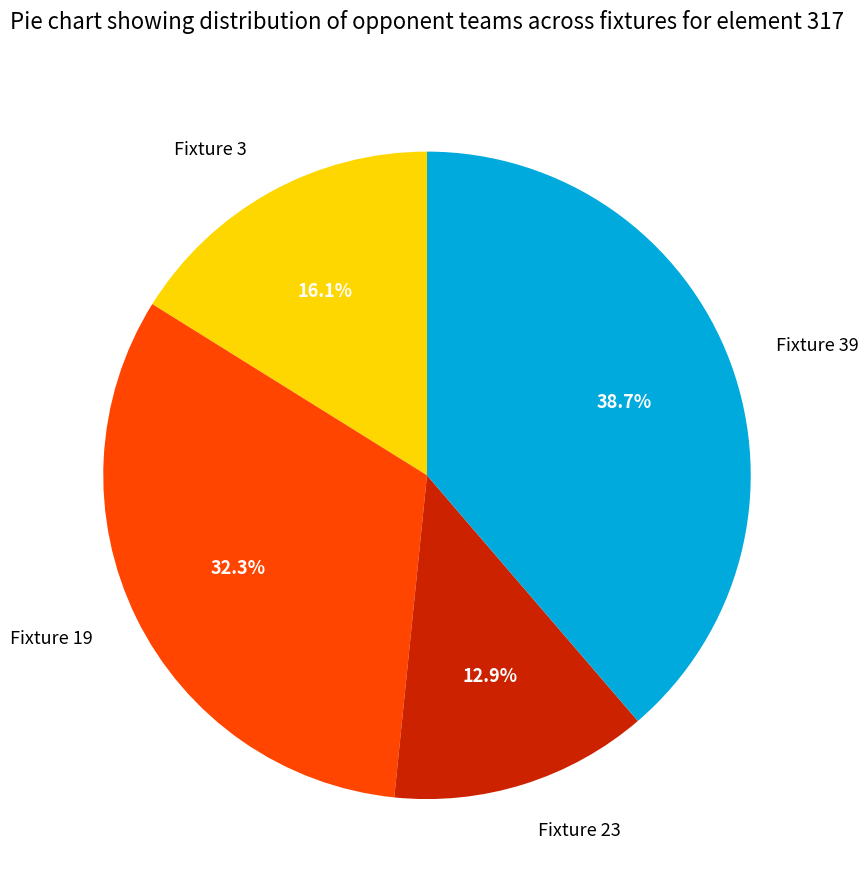

What portion of the pie excludes Fixture 39?

61.3%